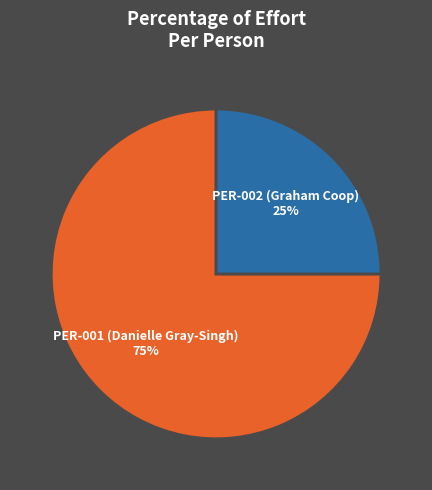

Is there a majority slice in this chart?

Yes